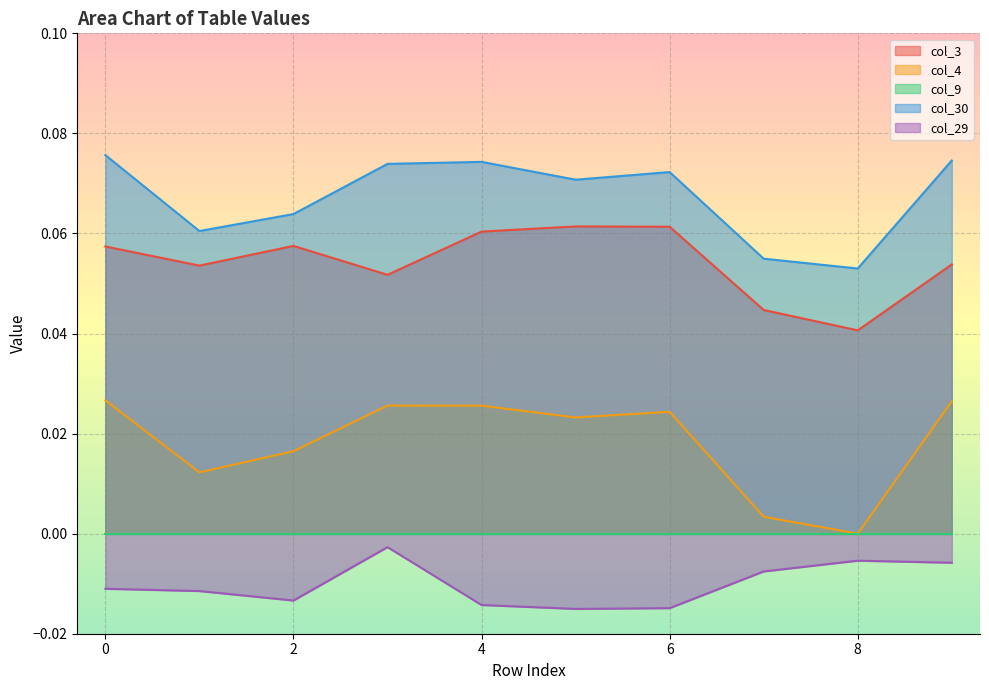

True or false: col_4 and col_29 cross at least once.

False